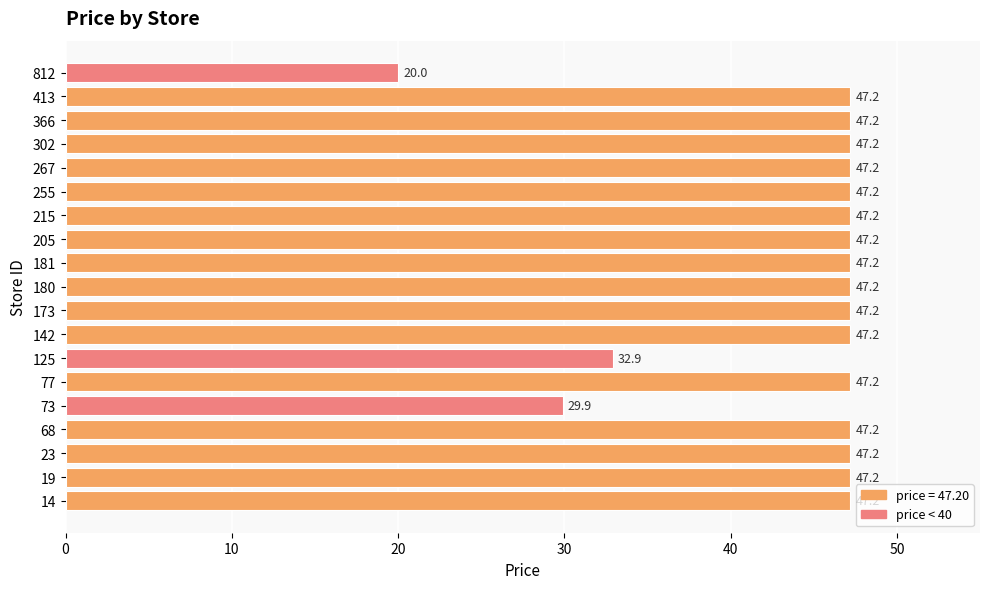

Where is the data nearest to the value 33?

125